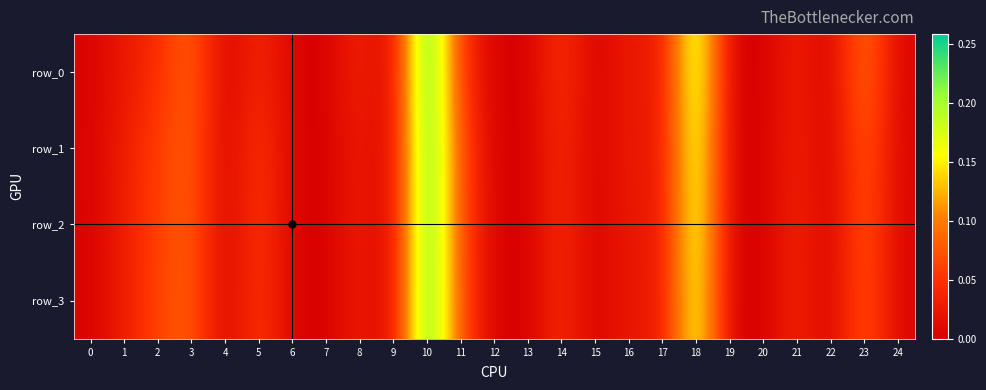

Count the number of data series in this chart.

4